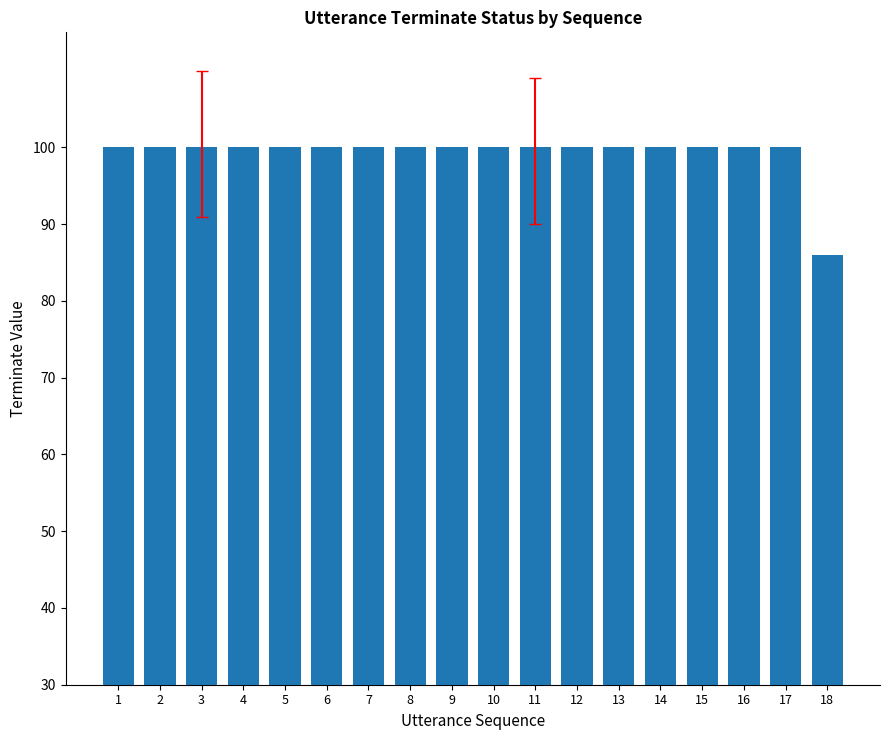

Reading left to right, transcribe all the data shown in this chart.

1=100	2=100	3=100	4=100	5=100	6=100	7=100	8=100	9=100	10=100	11=100	12=100	13=100	14=100	15=100	16=100	17=100	18=86